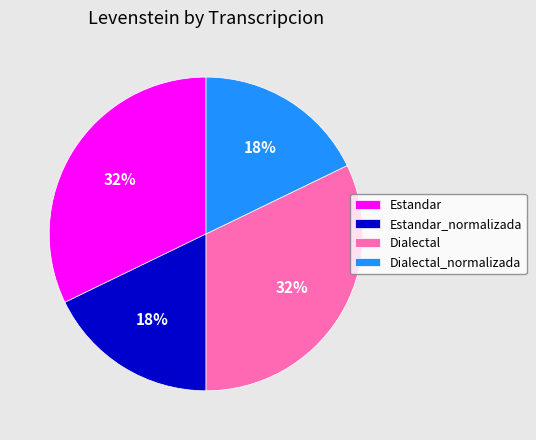

Is there a majority slice in this chart?

No